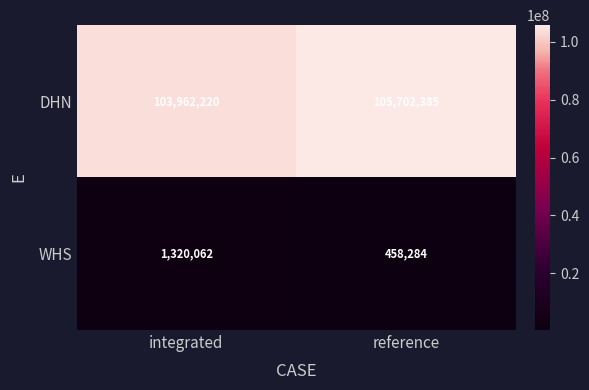

Reading right to left, list all the values displayed in this chart.

DHN: reference=105702385	integrated=103962220
WHS: reference=458284	integrated=1320062